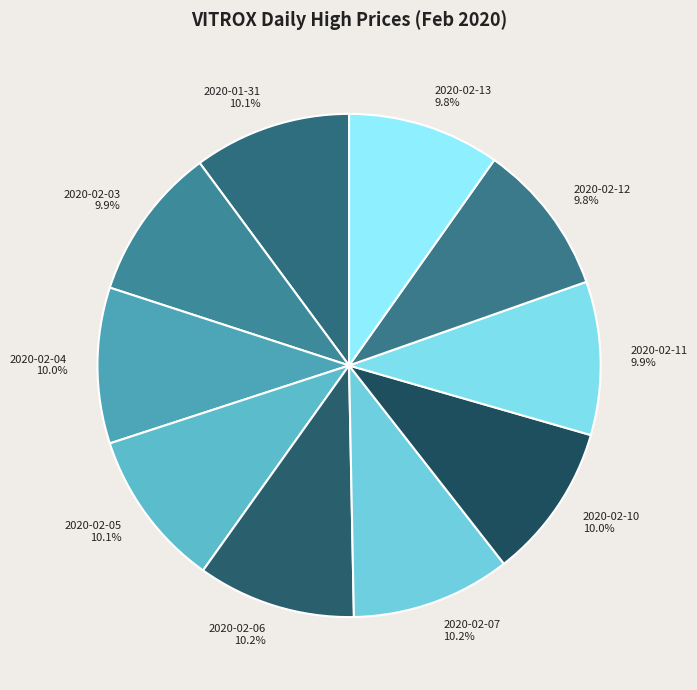

Is there a majority slice in this chart?

No